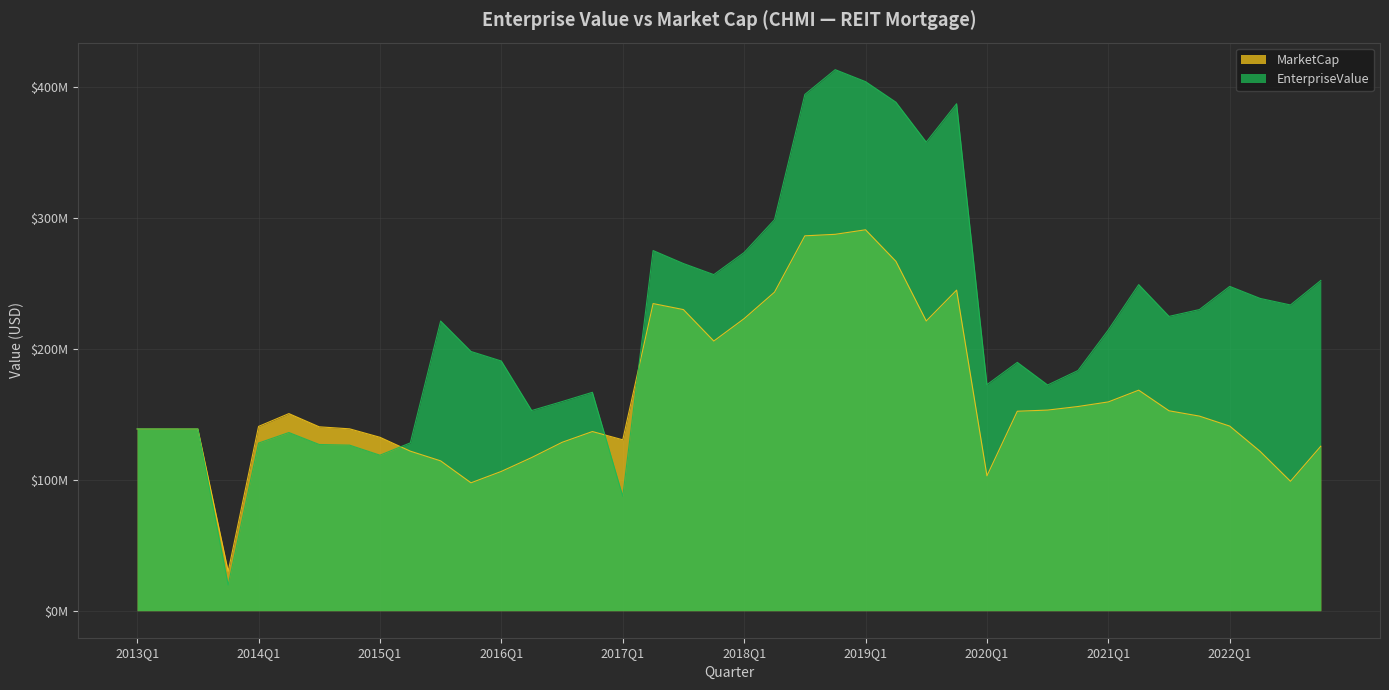

What are all the series names shown in the legend?

MarketCap, EnterpriseValue